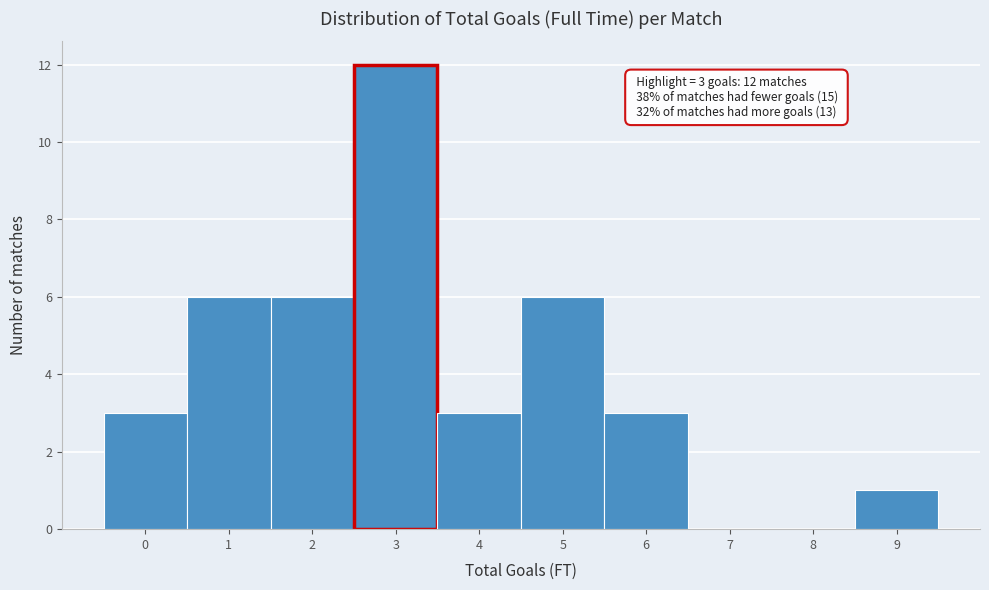

Which range on the x-axis has the tallest bar?

2.5 to 3.5